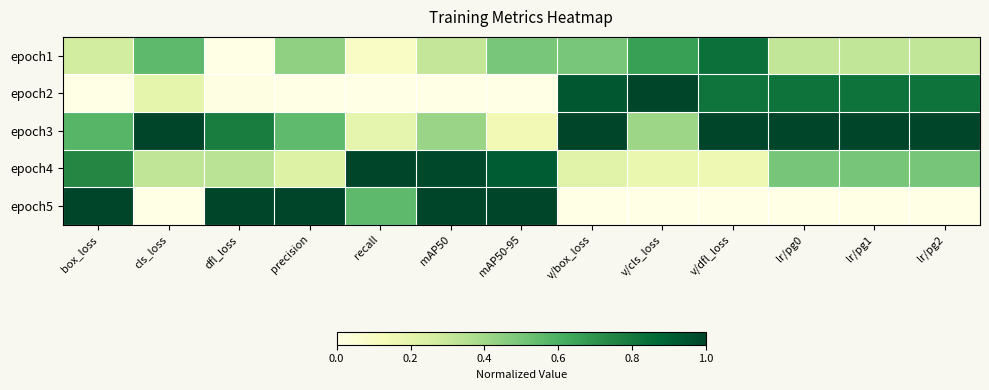

Reading right to left, transcribe all the data shown in this chart.

epoch1: lr/pg2=0.3	lr/pg1=0.3	lr/pg0=0.3	v/dfl_loss=0.8	v/cls_loss=0.7	v/box_loss=0.5	mAP50-95=0.5	mAP50=0.3	recall=0.1	precision=0.4	dfl_loss=0.0	cls_loss=0.6	box_loss=0.3
epoch2: lr/pg2=0.8	lr/pg1=0.8	lr/pg0=0.8	v/dfl_loss=0.8	v/cls_loss=1.0	v/box_loss=0.9	mAP50-95=0.0	mAP50=0.0	recall=0.0	precision=0.0	dfl_loss=0.0	cls_loss=0.2	box_loss=0.0
epoch3: lr/pg2=1.0	lr/pg1=1.0	lr/pg0=1.0	v/dfl_loss=1.0	v/cls_loss=0.4	v/box_loss=1.0	mAP50-95=0.2	mAP50=0.4	recall=0.2	precision=0.6	dfl_loss=0.8	cls_loss=1.0	box_loss=0.6
epoch4: lr/pg2=0.5	lr/pg1=0.5	lr/pg0=0.5	v/dfl_loss=0.2	v/cls_loss=0.2	v/box_loss=0.2	mAP50-95=0.9	mAP50=1.0	recall=1.0	precision=0.2	dfl_loss=0.3	cls_loss=0.3	box_loss=0.7
epoch5: lr/pg2=0.0	lr/pg1=0.0	lr/pg0=0.0	v/dfl_loss=0.0	v/cls_loss=0.0	v/box_loss=0.0	mAP50-95=1.0	mAP50=1.0	recall=0.6	precision=1.0	dfl_loss=1.0	cls_loss=0.0	box_loss=1.0